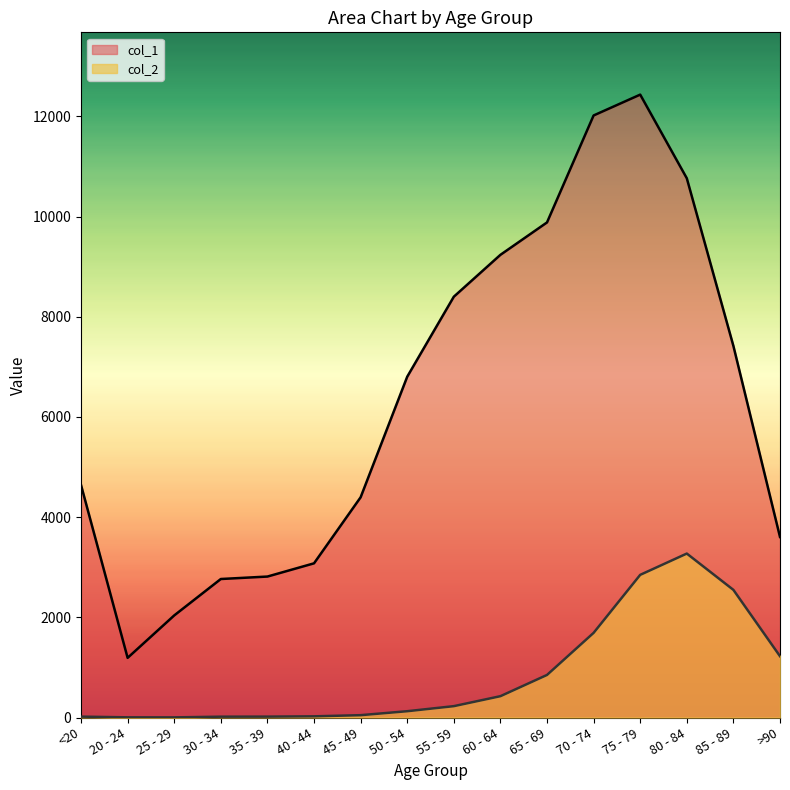

True or false: col_1 and col_2 intersect in this chart.

False